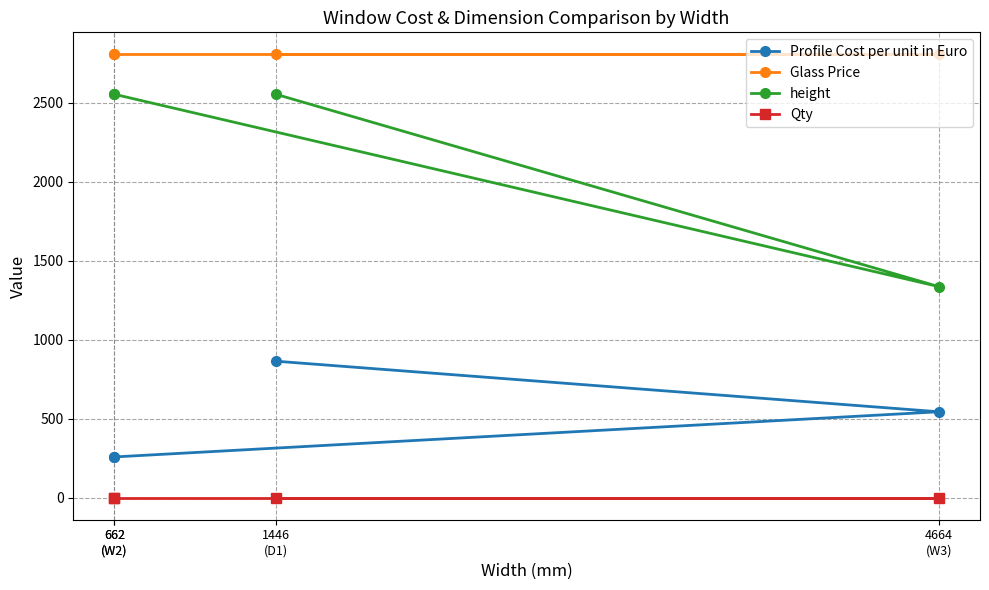

The value of height at 1446
(D1) is 3848.3. True or false?

False